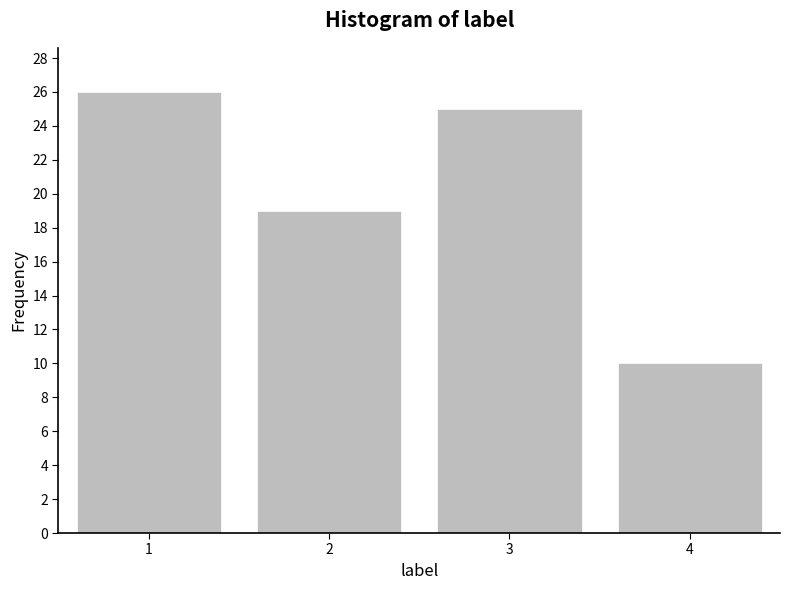

Reading left to right, list all the values displayed in this chart.

26	19	25	10